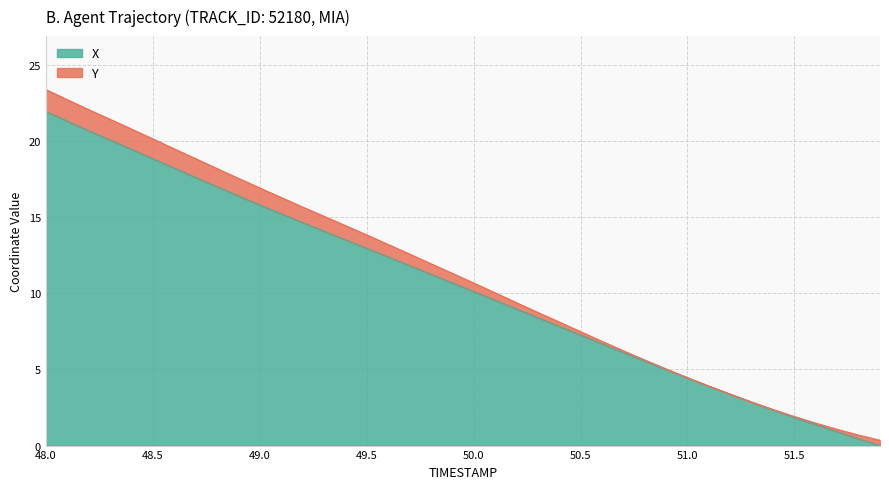

What position from the right is 49.1?

29